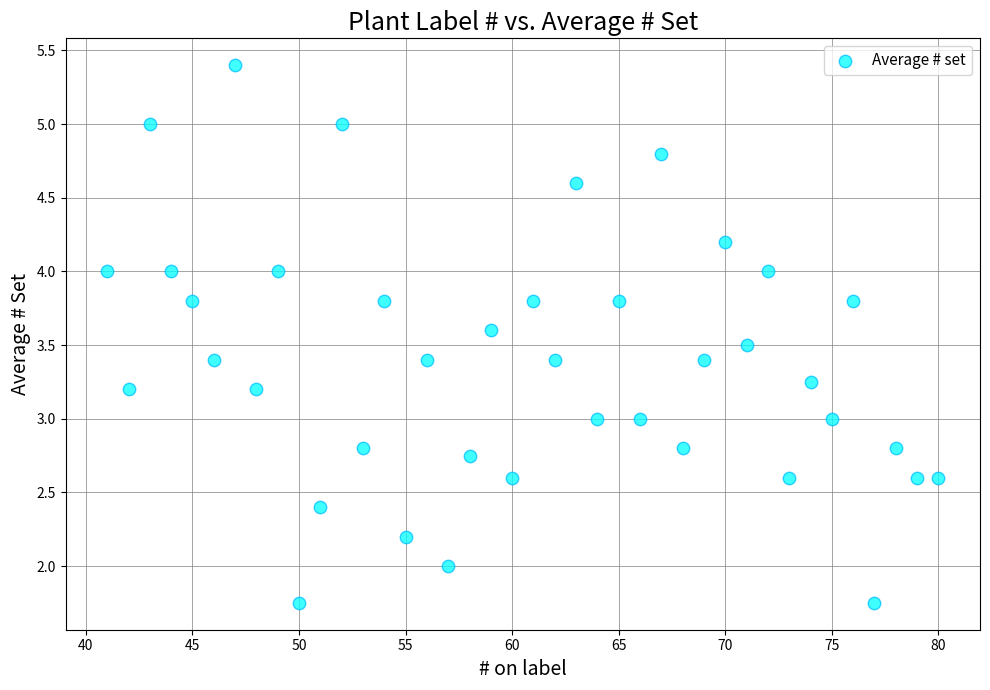

What is the range of X values (max minus min)?

39.0